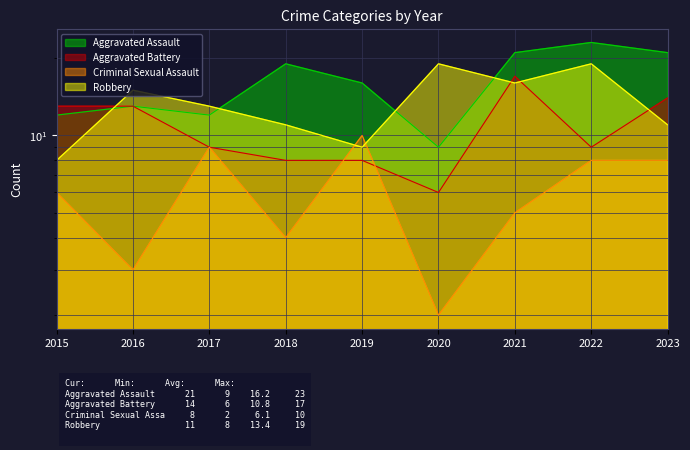

What is the difference between the second highest and minimum values in the Robbery series?

11